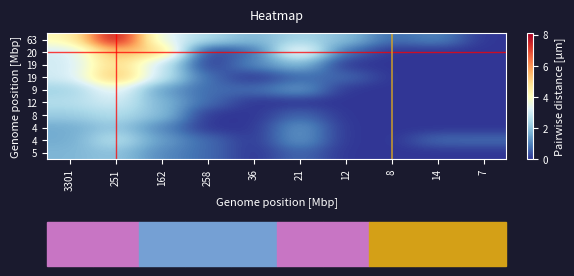

At which category is the sum across all series the highest?

251